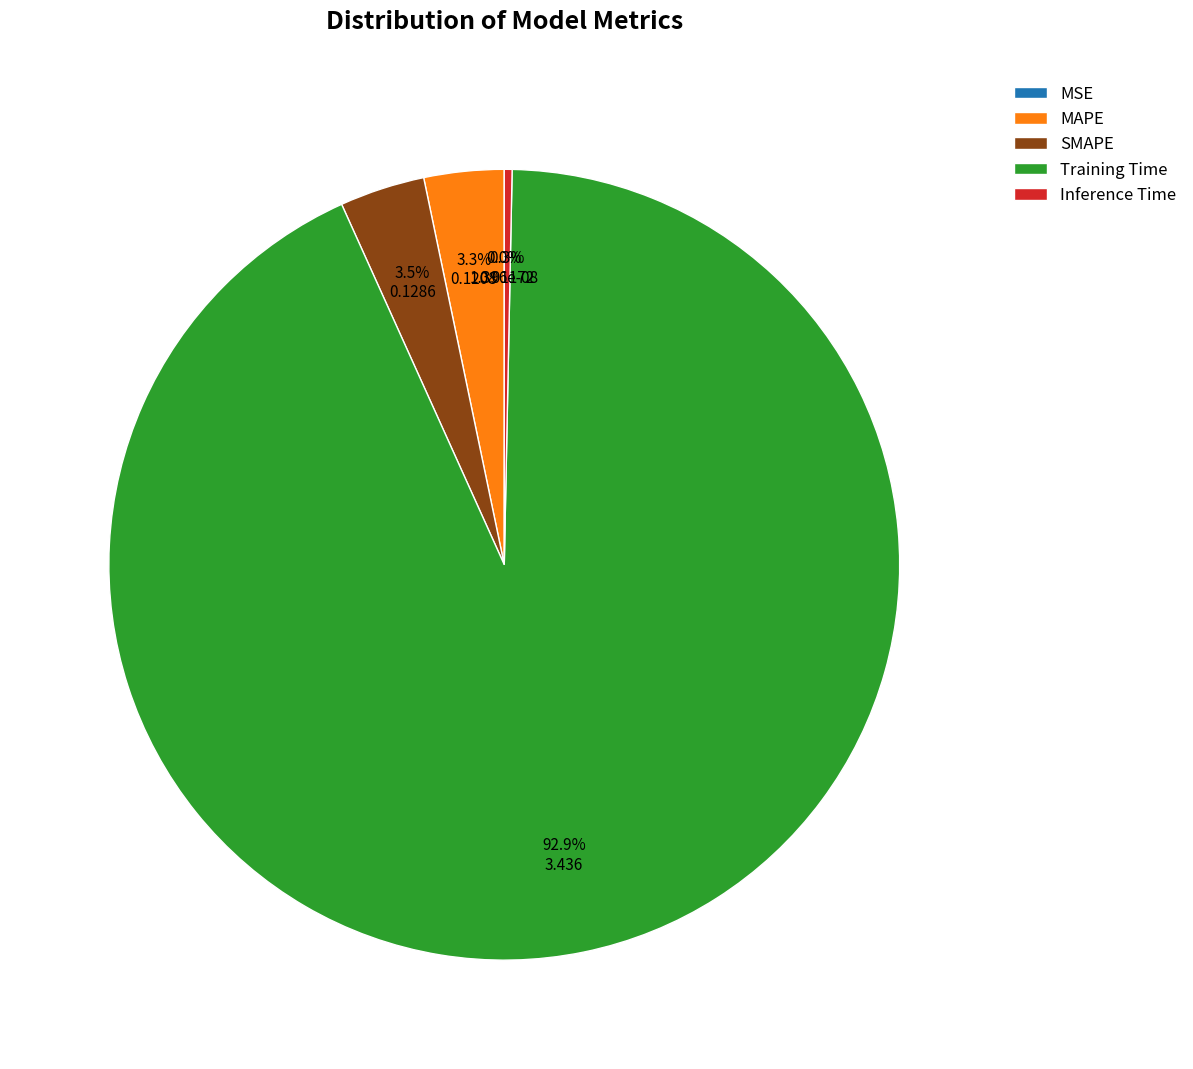

What is the largest slice in the pie chart?

Training Time